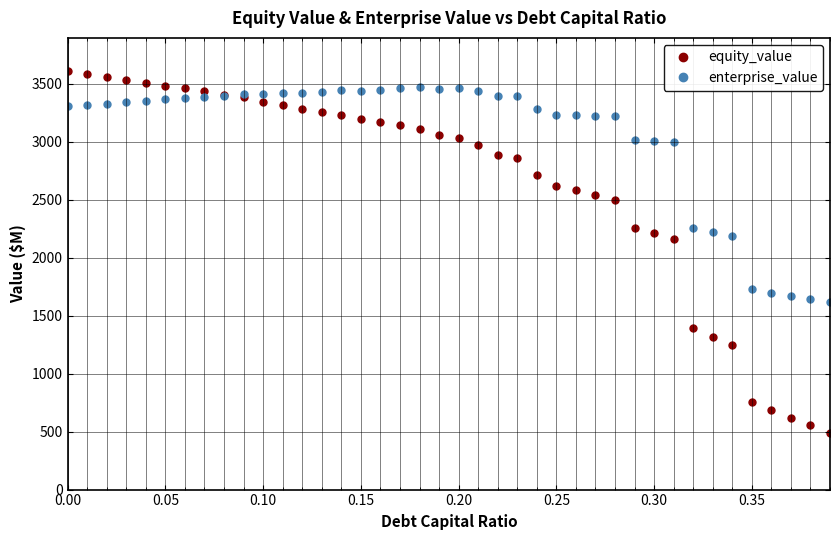

True or false: enterprise_value and equity_value intersect in this chart.

True